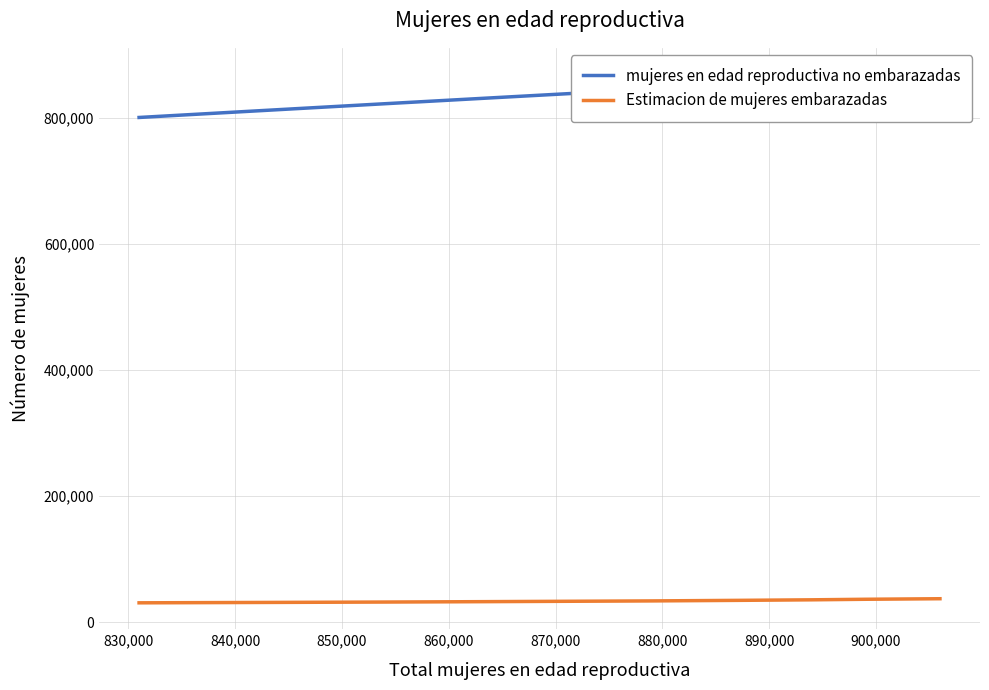

What is the sum of all mujeres en edad reproductiva no embarazadas values?

8389648.4